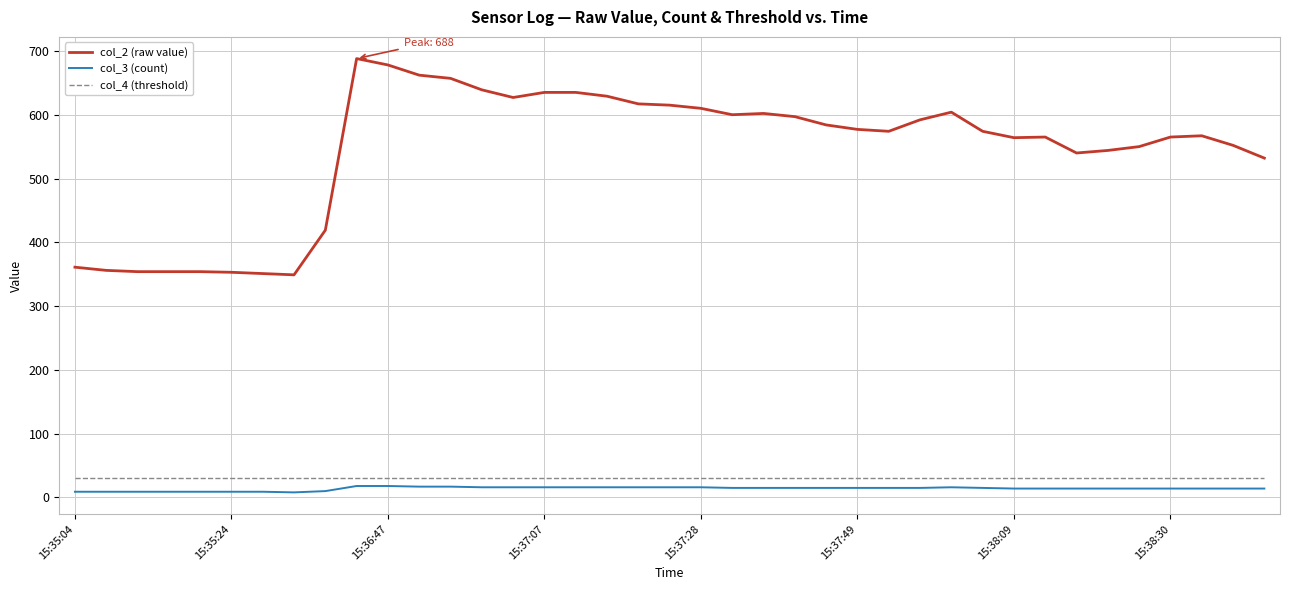

How many categories are shown in the chart?

39